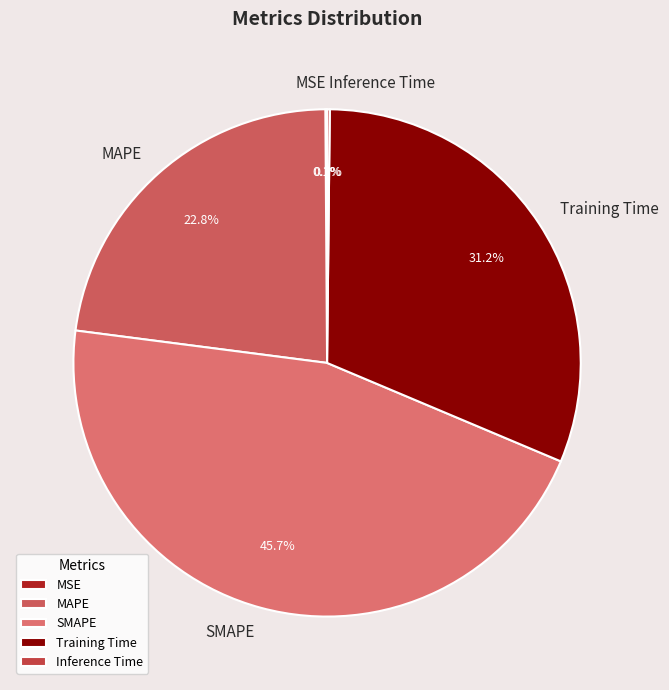

Is there any slice that represents more than half of the pie?

No